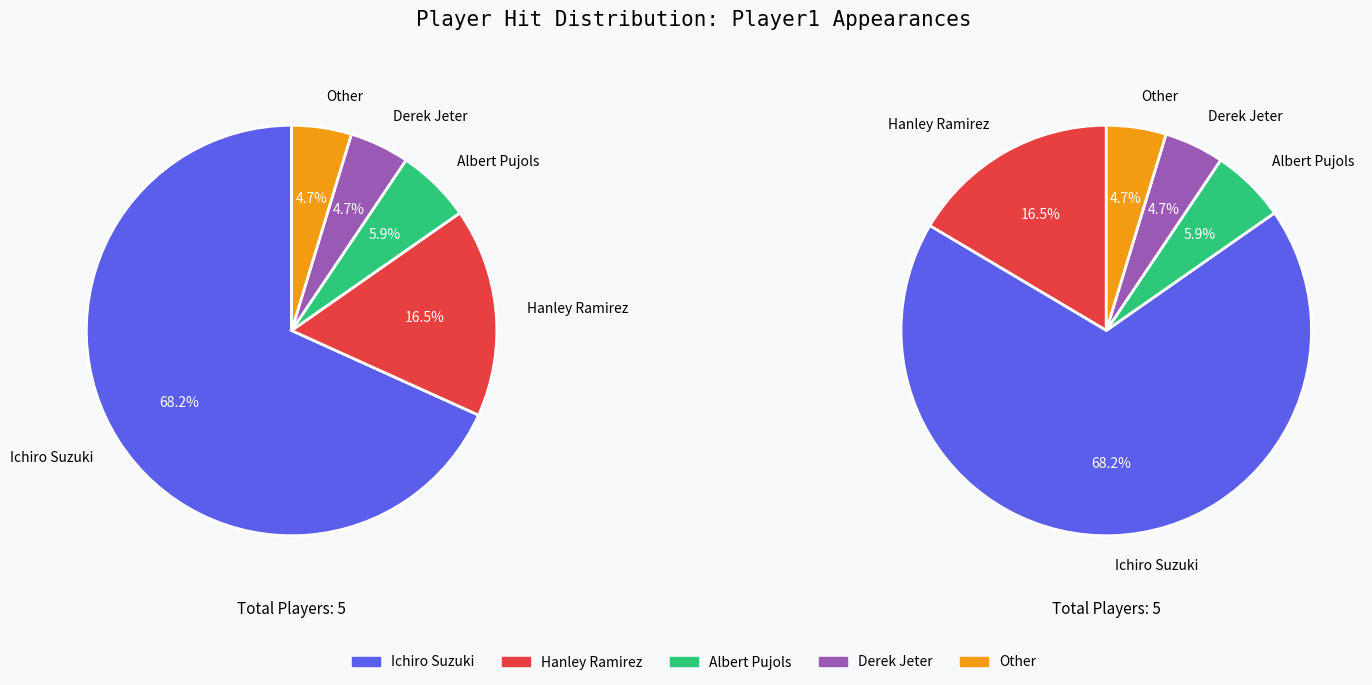

How many segments does this pie chart have?

5